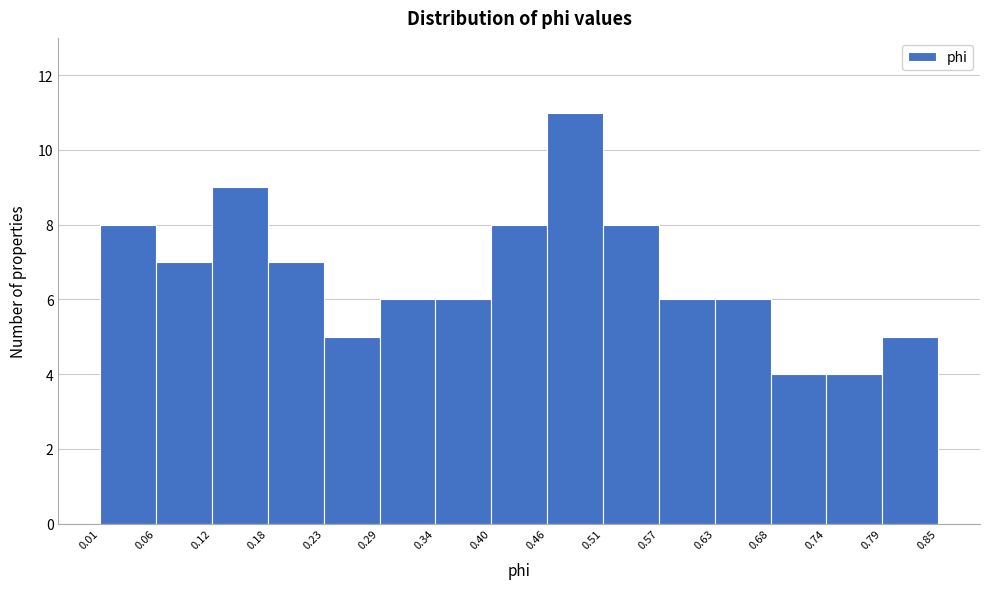

Reading left to right, transcribe this chart: for each bar, give the range it covers on the x-axis and its height. The values are not printed on the chart, so give them approximately, as read against the axis.

0.01 to 0.06: 8
0.06 to 0.12: 7
0.12 to 0.18: 9
0.18 to 0.23: 7
0.23 to 0.29: 5
0.29 to 0.34: 6
0.34 to 0.40: 6
0.40 to 0.46: 8
0.46 to 0.51: 11
0.51 to 0.57: 8
0.57 to 0.63: 6
0.63 to 0.68: 6
0.68 to 0.74: 4
0.74 to 0.79: 4
0.79 to 0.85: 5